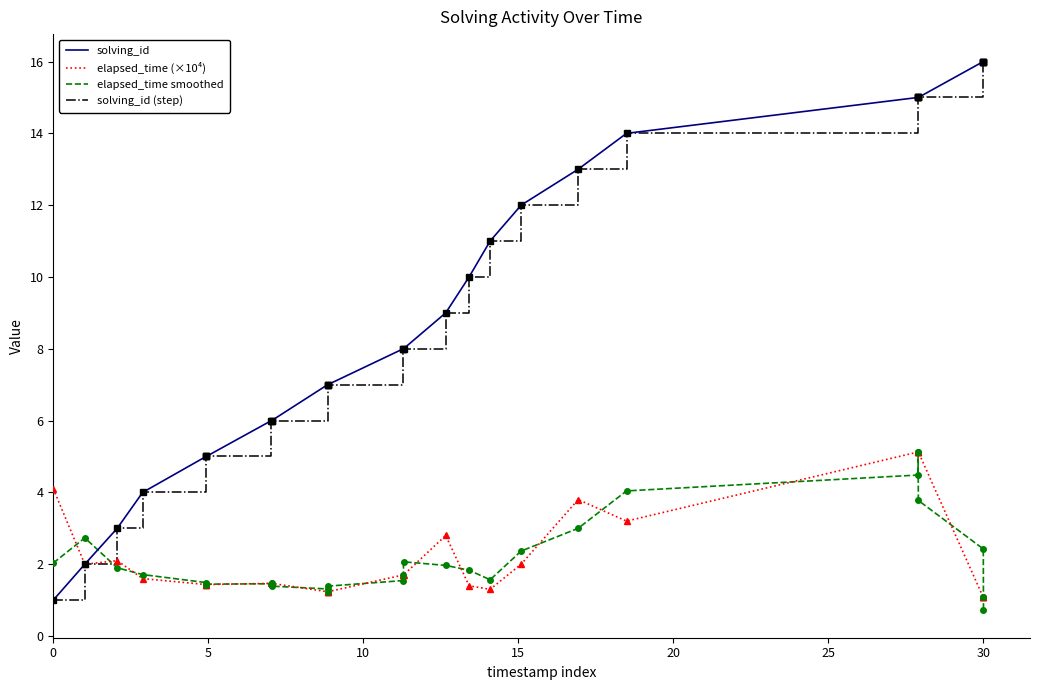

True or false: elapsed_time (×10⁴) has a value of 4.1 at 0.

True